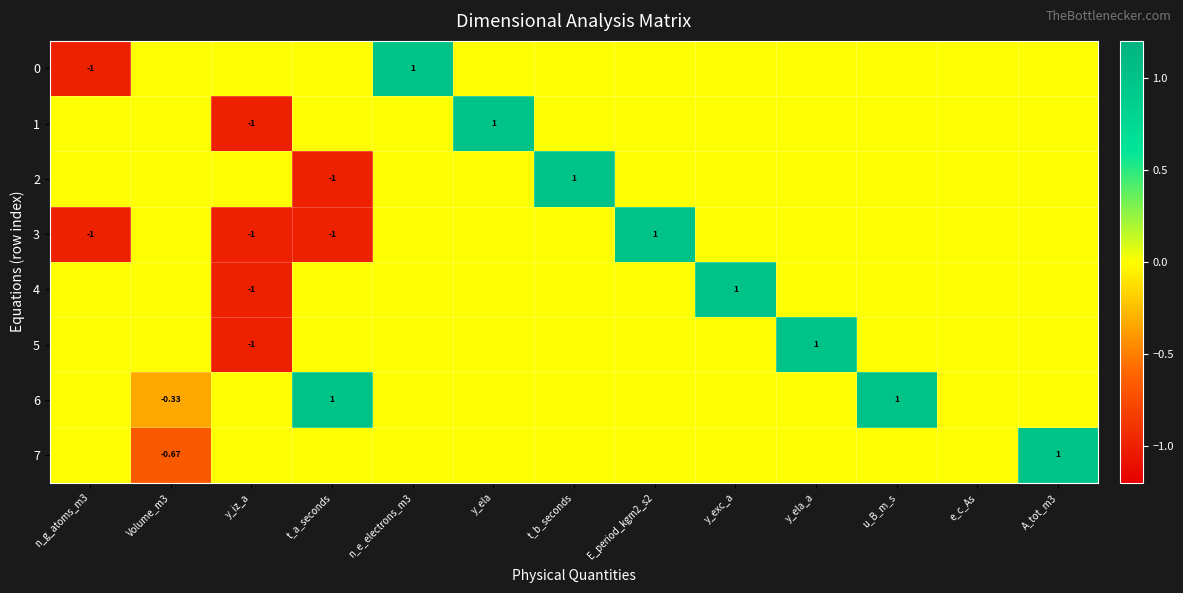

How many values in the 4 series are below 0?

1